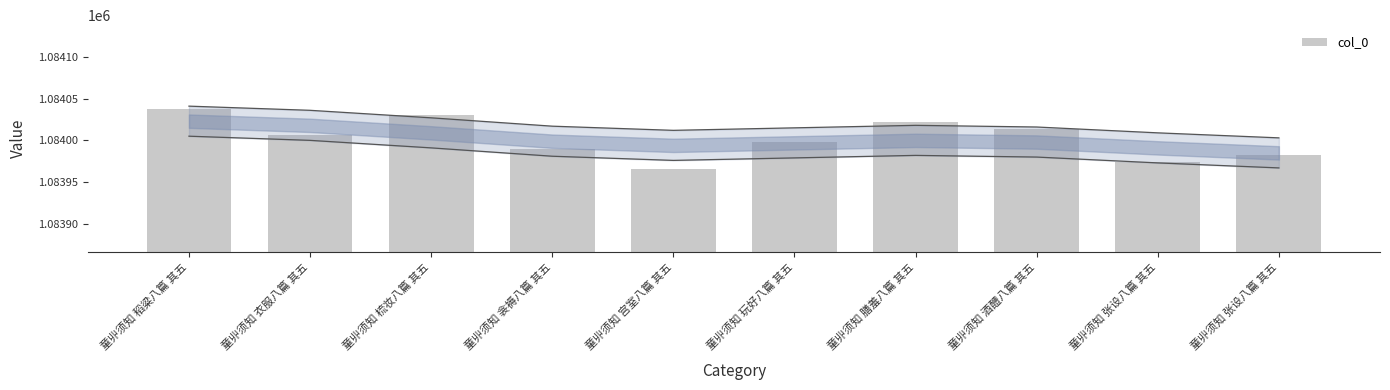

List the labels in order of value, largest first.

童丱须知 稻粱八篇 其五, 童丱须知 梳妆八篇 其五, 童丱须知 膳羞八篇 其五, 童丱须知 酒醴八篇 其五, 童丱须知 衣服八篇 其五, 童丱须知 玩好八篇 其五, 童丱须知 衾褥八篇 其五, 童丱须知 张设八篇 其五, 童丱须知 张设八篇 其五, 童丱须知 宫室八篇 其五